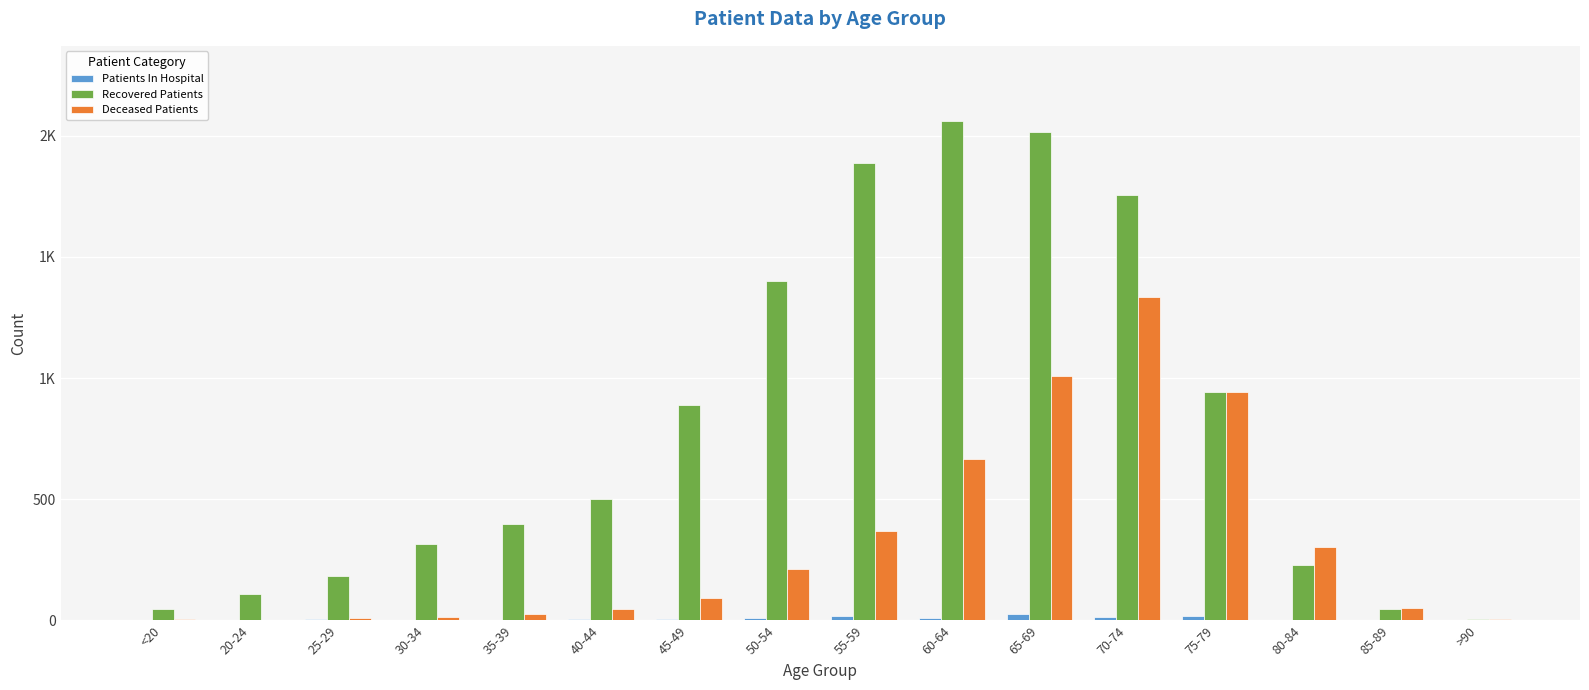

Rank the categories by Recovered Patients value from highest to lowest.

60-64, 65-69, 55-59, 70-74, 50-54, 75-79, 45-49, 40-44, 35-39, 30-34, 80-84, 25-29, 20-24, <20, 85-89, >90